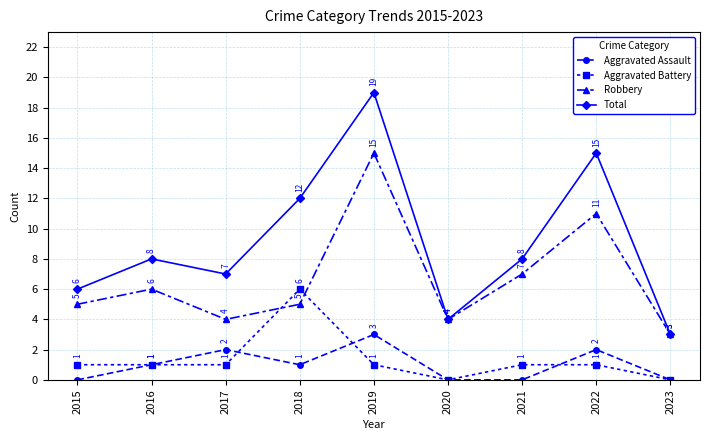

What is the spread (max minus min) of values at 2022?

14